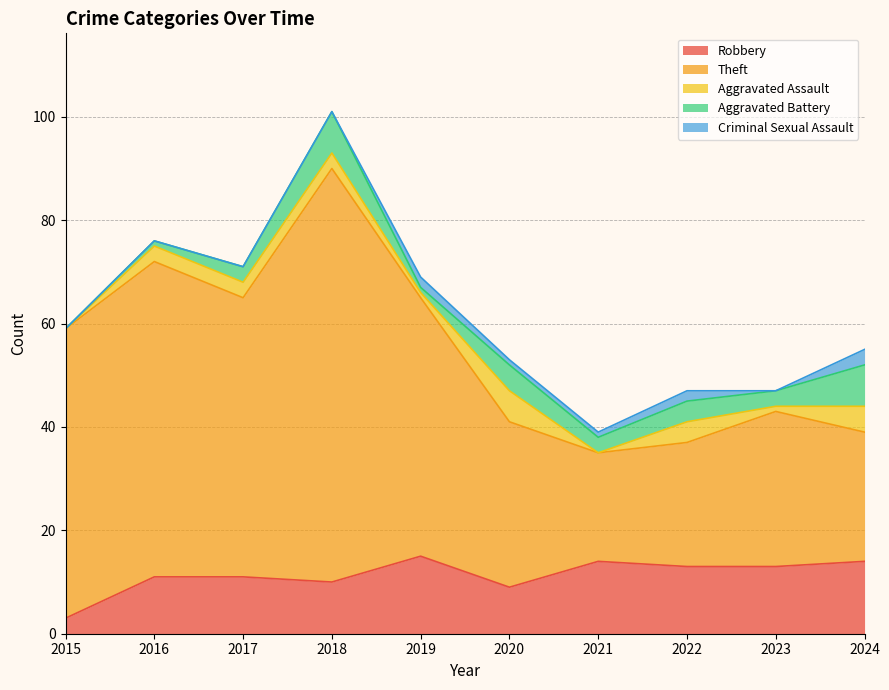

Reading left to right, extract all data points from this chart.

Robbery: 2015=3	2016=11	2017=11	2018=10	2019=15	2020=9	2021=14	2022=13	2023=13	2024=14
Theft: 2015=56	2016=61	2017=54	2018=80	2019=50	2020=32	2021=21	2022=24	2023=30	2024=25
Aggravated Assault: 2015=0	2016=3	2017=3	2018=3	2019=1	2020=6	2021=0	2022=4	2023=1	2024=5
Aggravated Battery: 2015=0	2016=1	2017=3	2018=8	2019=1	2020=5	2021=3	2022=4	2023=3	2024=8
Criminal Sexual Assault: 2015=0	2016=0	2017=0	2018=0	2019=2	2020=1	2021=1	2022=2	2023=0	2024=3